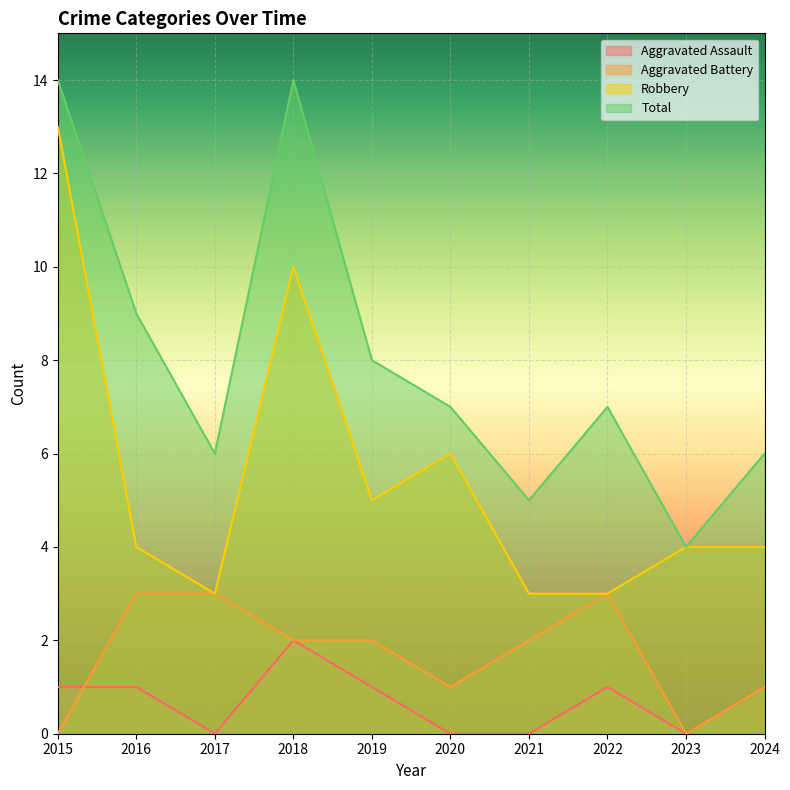

True or false: Robbery and Aggravated Assault cross at least once.

False